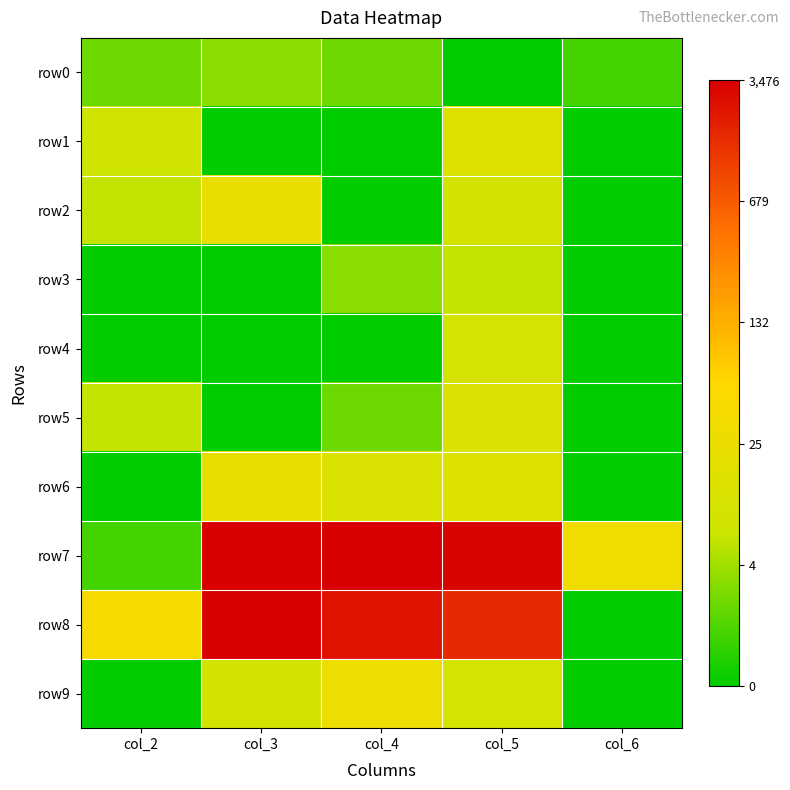

What is the greatest value displayed?

8.2